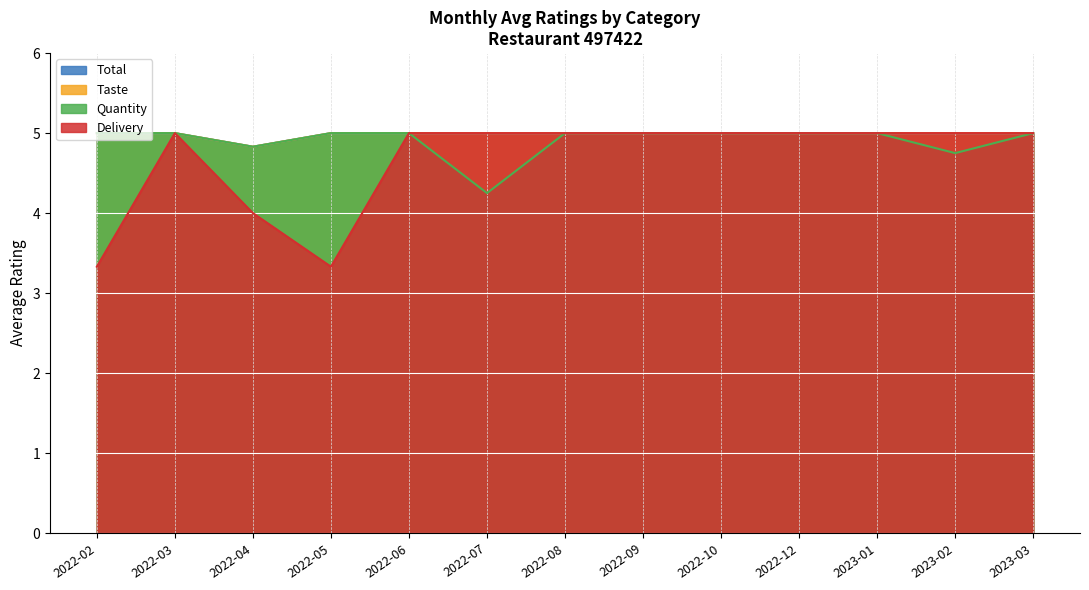

What is the maximum value shown in the chart?

5